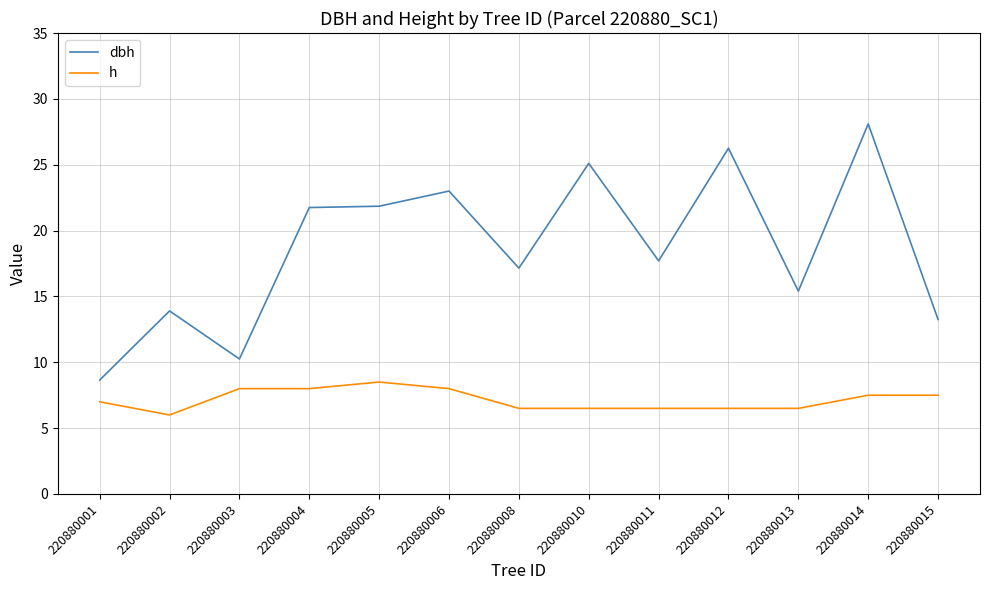

Which series has the largest range (max minus min)?

dbh